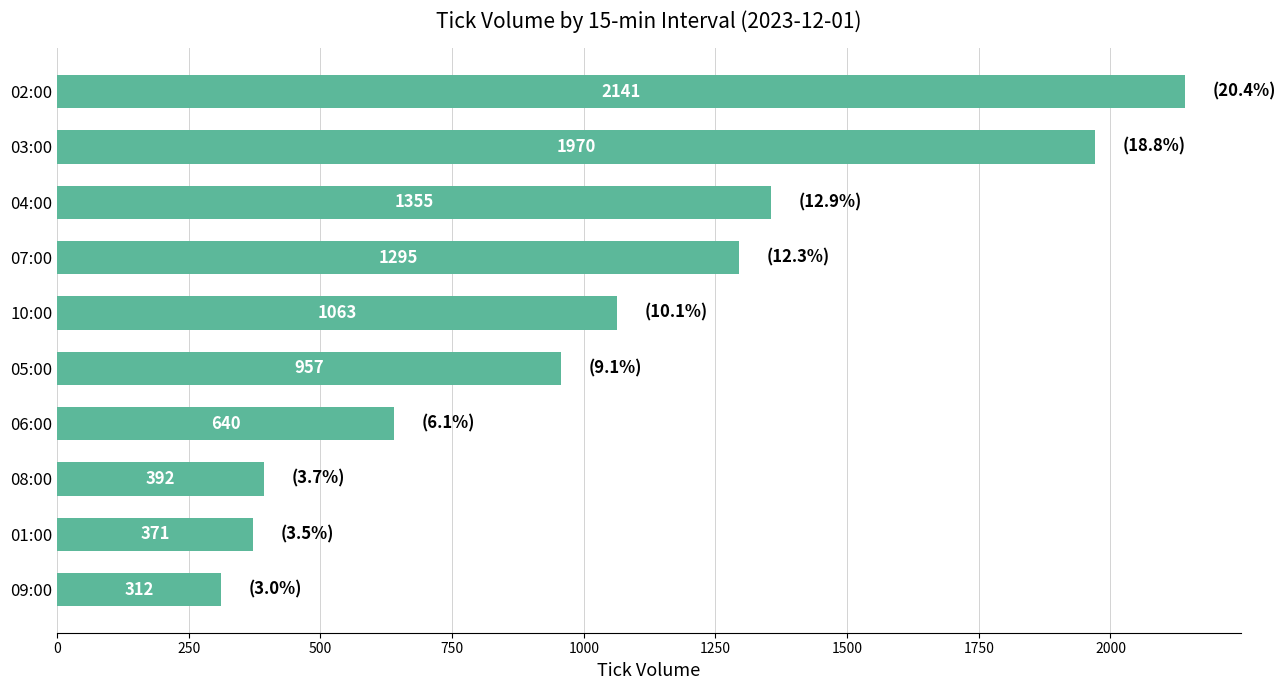

Where is the data nearest to the value 1226?

07:00